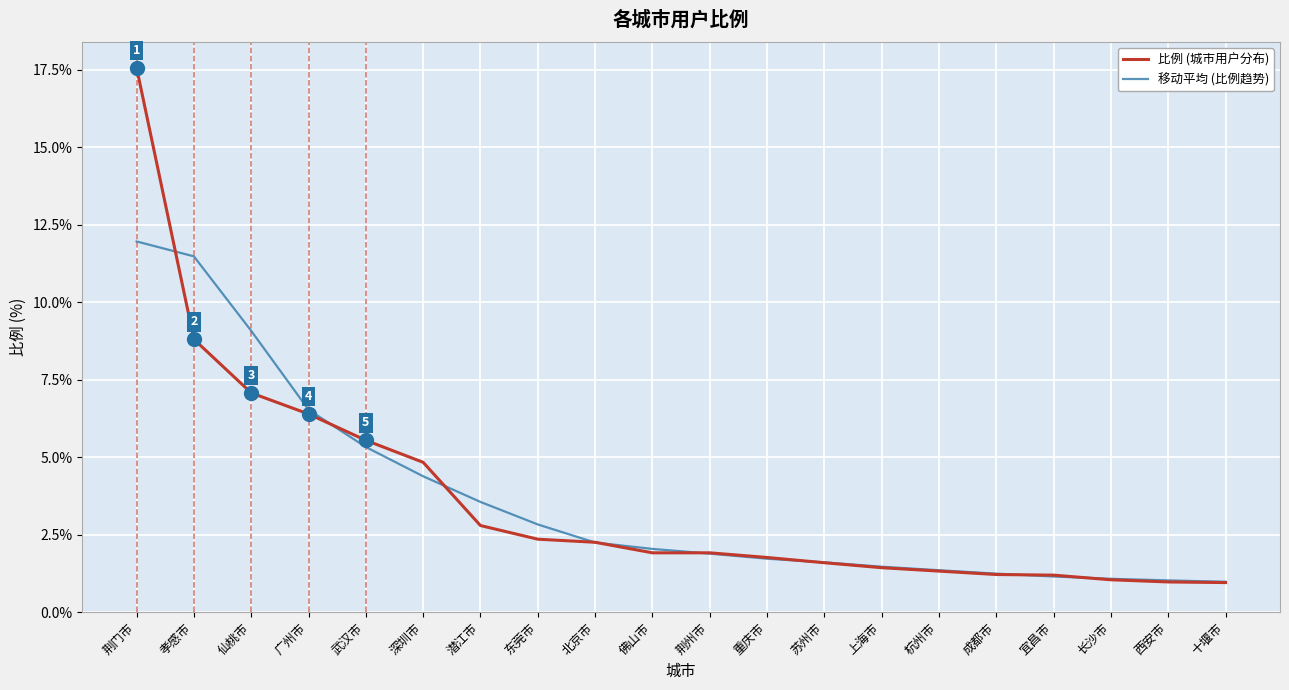

Where is 比例 (城市用户分布) nearest to the value 9?

孝感市